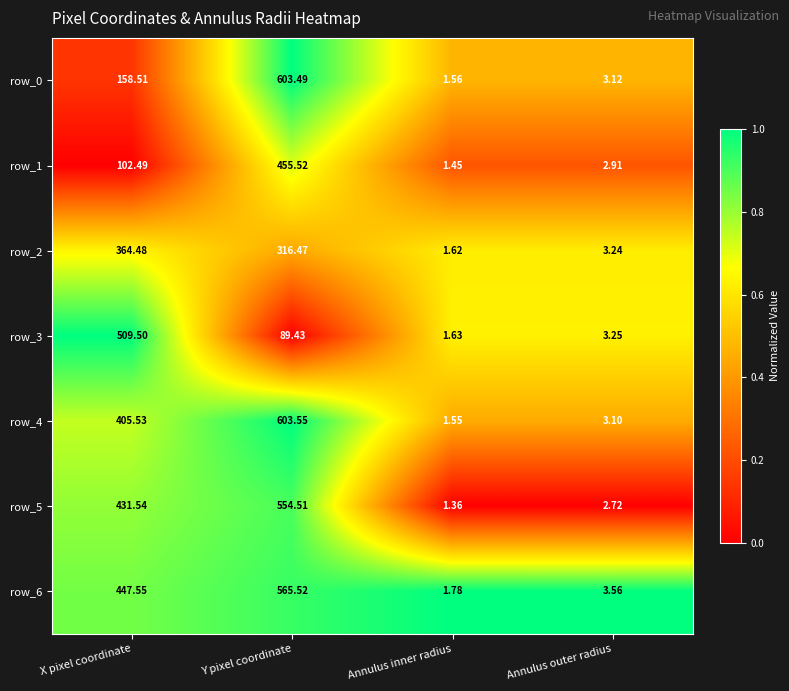

List the labels in order of row_1 value, largest first.

Y pixel coordinate, X pixel coordinate, Annulus outer radius, Annulus inner radius